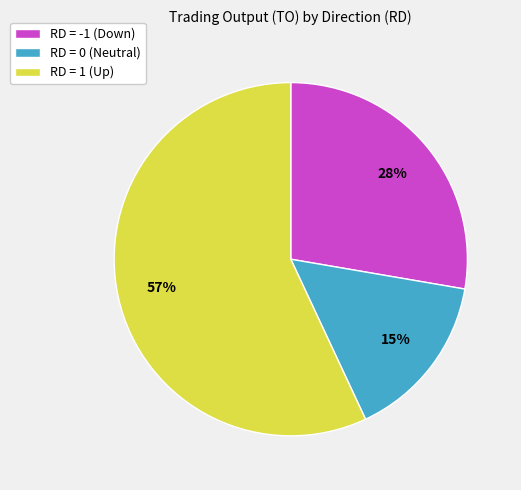

What is the largest slice in the pie chart?

RD = 1 (Up)